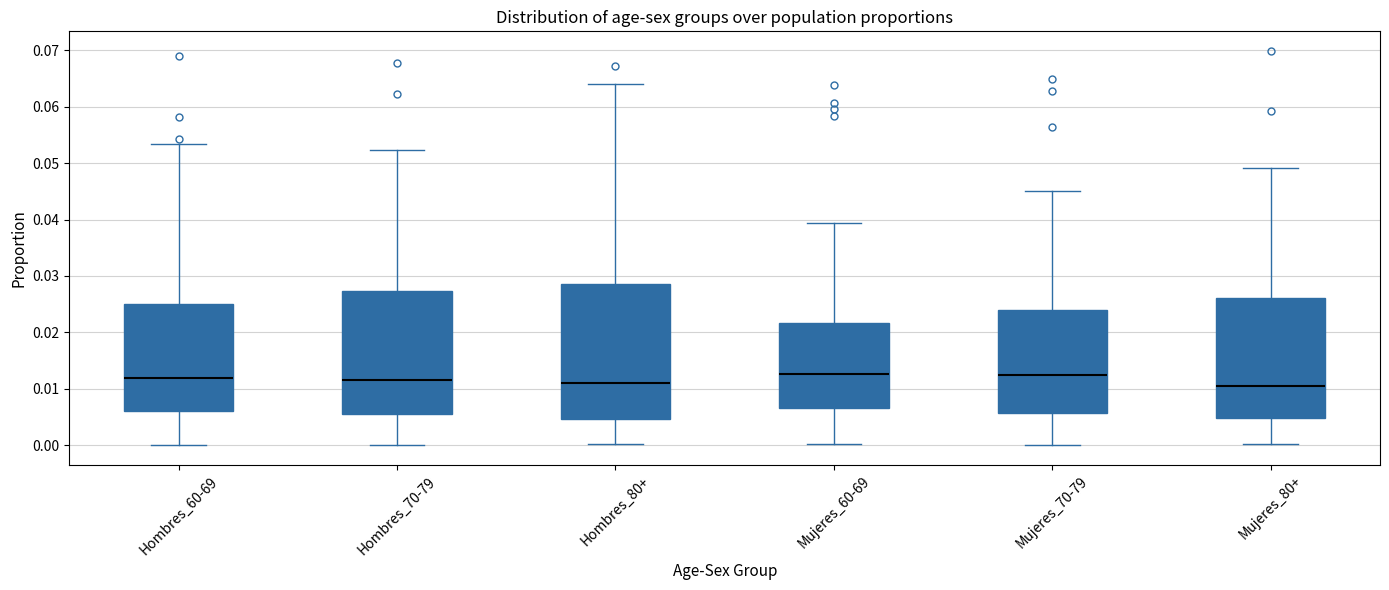

Comparing the boxes themselves (not the whiskers), which one is the tallest?

Hombres_80+